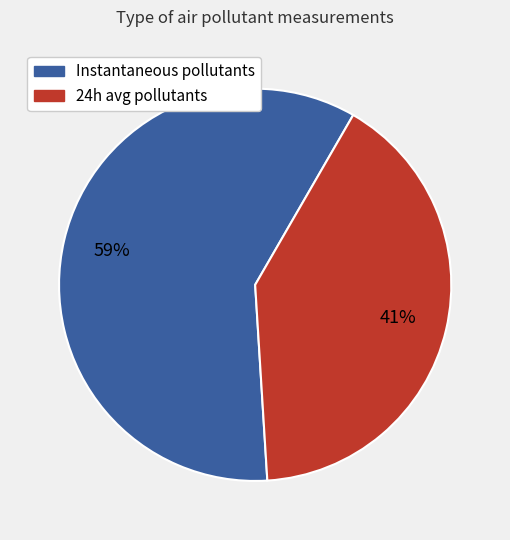

How many segments does this pie chart have?

2